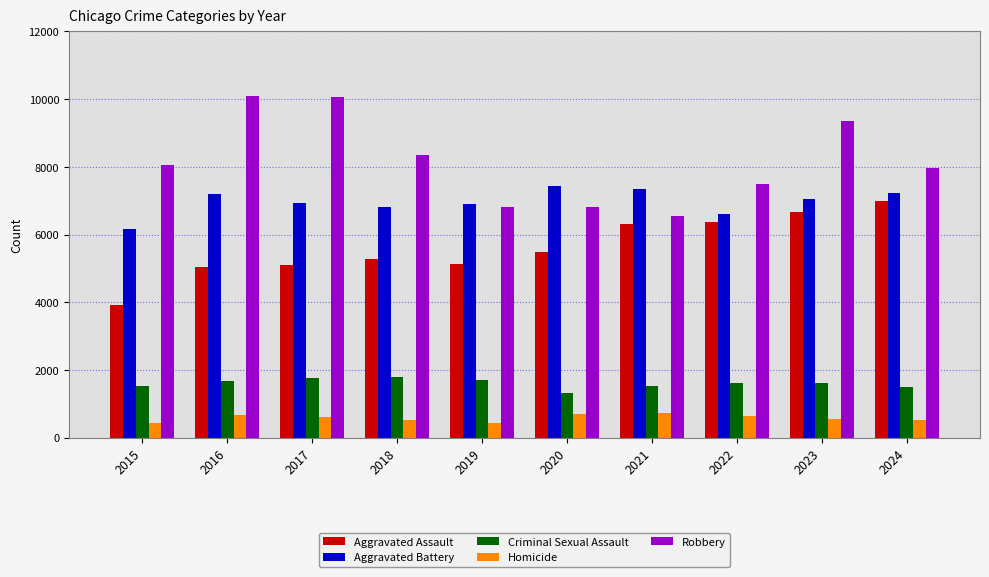

How many distinct data groups are displayed?

5